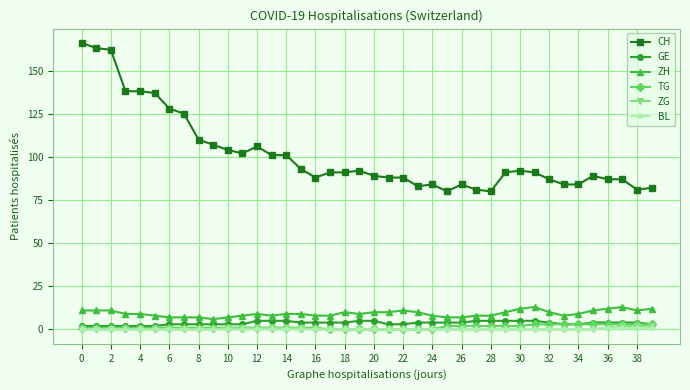

Which series has the largest range (max minus min)?

CH